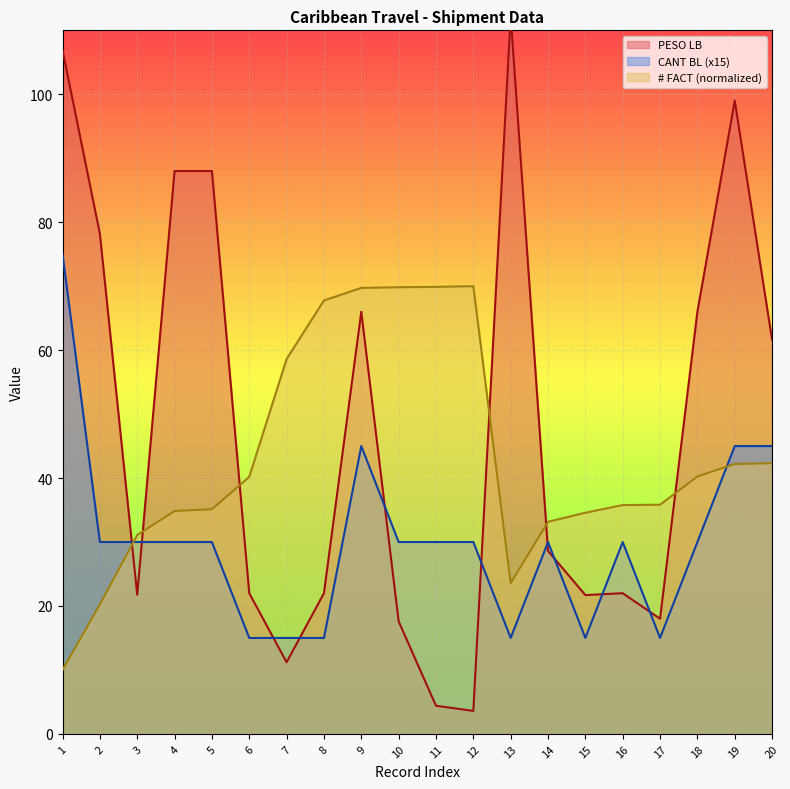

The value of PESO LB at 15 is 13.4. True or false?

False